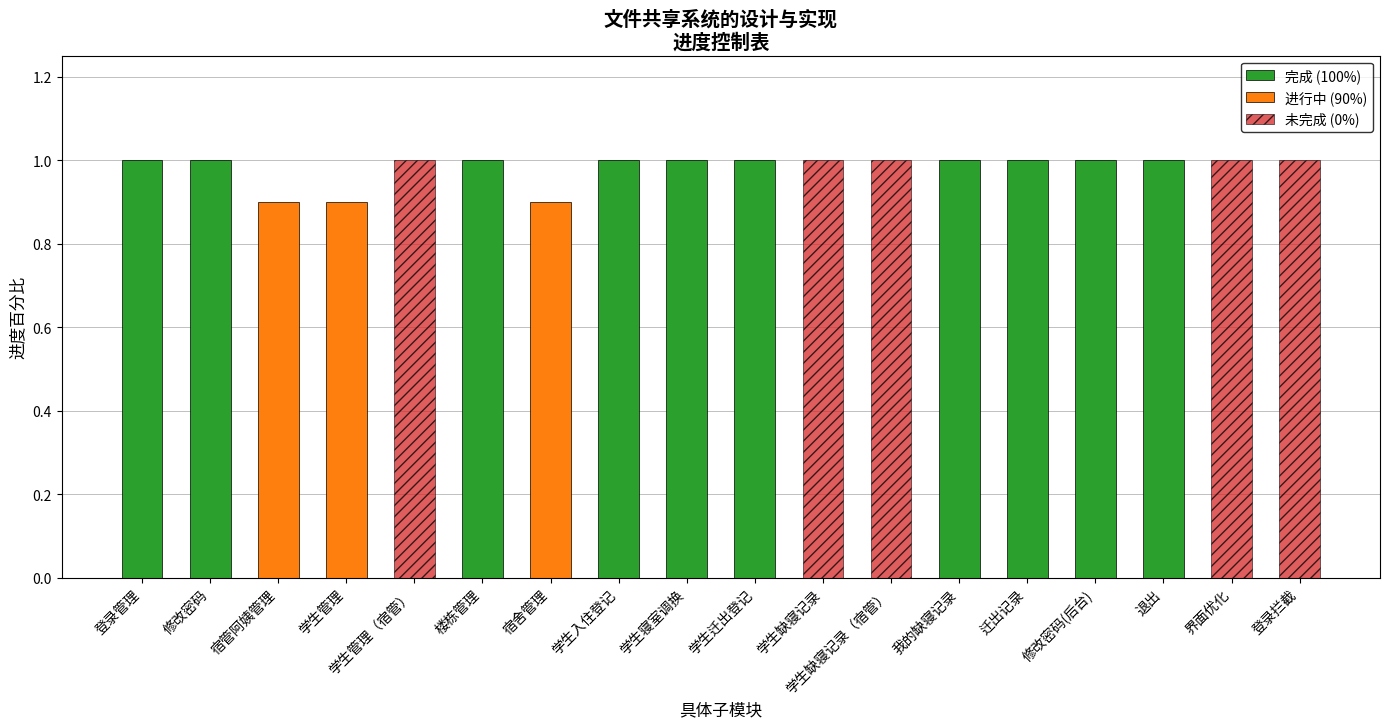

Which category has the lowest value in the 进行中 (90%) series?

登录管理